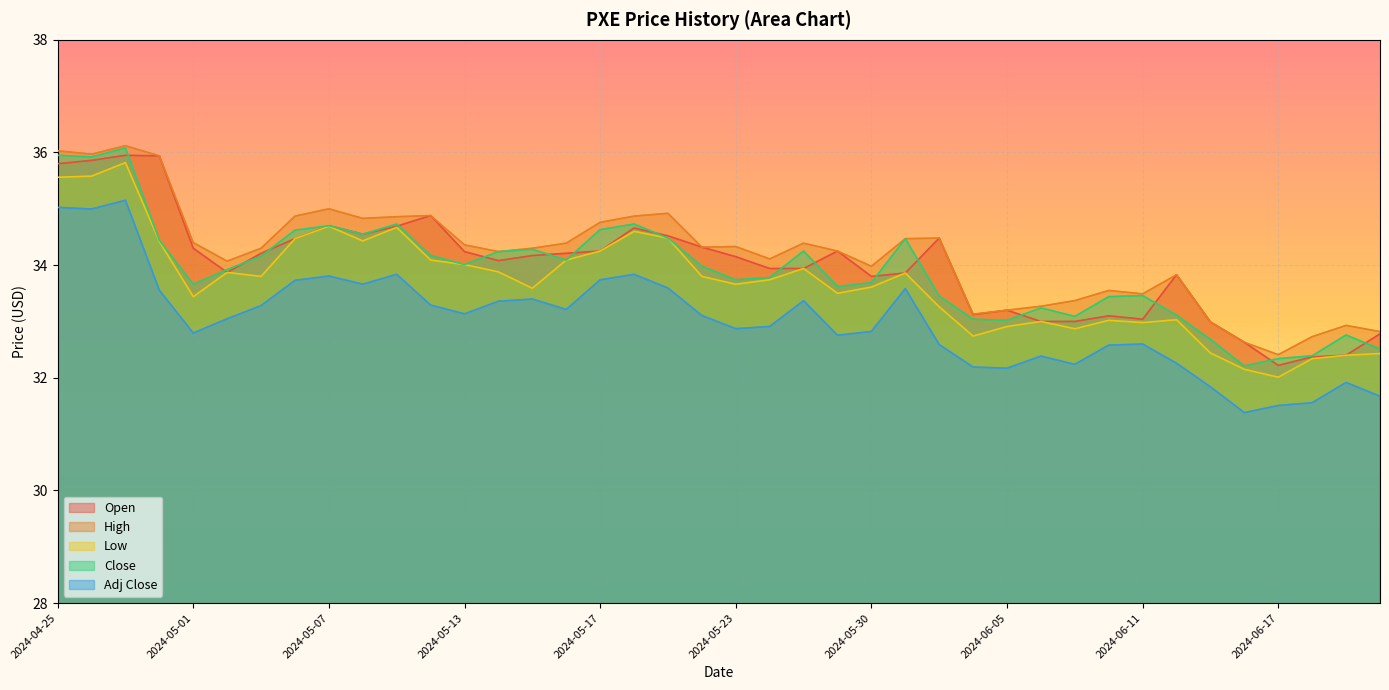

Reading left to right, what are all the values shown in this chart?

Open: 2024-04-25=35.8	2024-04-26=35.9	2024-04-29=36.0	2024-04-30=35.9	2024-05-01=34.3	2024-05-02=33.9	2024-05-03=34.2	2024-05-06=34.5	2024-05-07=34.7	2024-05-08=34.5	2024-05-09=34.7	2024-05-10=34.9	2024-05-13=34.2	2024-05-14=34.1	2024-05-15=34.2	2024-05-16=34.2	2024-05-17=34.2	2024-05-20=34.7	2024-05-21=34.5	2024-05-22=34.3	2024-05-23=34.2	2024-05-24=33.9	2024-05-28=33.9	2024-05-29=34.2	2024-05-30=33.8	2024-05-31=33.9	2024-06-03=34.5	2024-06-04=33.1	2024-06-05=33.2	2024-06-06=33.0	2024-06-07=33.0	2024-06-10=33.1	2024-06-11=33.0	2024-06-12=33.8	2024-06-13=33.0	2024-06-14=32.6	2024-06-17=32.2	2024-06-18=32.4	2024-06-20=32.4	2024-06-21=32.8
High: 2024-04-25=36.0	2024-04-26=36.0	2024-04-29=36.1	2024-04-30=35.9	2024-05-01=34.4	2024-05-02=34.1	2024-05-03=34.3	2024-05-06=34.9	2024-05-07=35.0	2024-05-08=34.8	2024-05-09=34.9	2024-05-10=34.9	2024-05-13=34.4	2024-05-14=34.2	2024-05-15=34.3	2024-05-16=34.4	2024-05-17=34.8	2024-05-20=34.9	2024-05-21=34.9	2024-05-22=34.3	2024-05-23=34.3	2024-05-24=34.1	2024-05-28=34.4	2024-05-29=34.2	2024-05-30=34.0	2024-05-31=34.5	2024-06-03=34.5	2024-06-04=33.1	2024-06-05=33.2	2024-06-06=33.3	2024-06-07=33.4	2024-06-10=33.5	2024-06-11=33.5	2024-06-12=33.8	2024-06-13=33.0	2024-06-14=32.6	2024-06-17=32.4	2024-06-18=32.7	2024-06-20=32.9	2024-06-21=32.8
Low: 2024-04-25=35.6	2024-04-26=35.6	2024-04-29=35.8	2024-04-30=34.4	2024-05-01=33.4	2024-05-02=33.9	2024-05-03=33.8	2024-05-06=34.5	2024-05-07=34.7	2024-05-08=34.4	2024-05-09=34.7	2024-05-10=34.1	2024-05-13=34.0	2024-05-14=33.9	2024-05-15=33.6	2024-05-16=34.1	2024-05-17=34.2	2024-05-20=34.6	2024-05-21=34.5	2024-05-22=33.8	2024-05-23=33.7	2024-05-24=33.7	2024-05-28=33.9	2024-05-29=33.5	2024-05-30=33.6	2024-05-31=33.9	2024-06-03=33.3	2024-06-04=32.7	2024-06-05=32.9	2024-06-06=33.0	2024-06-07=32.9	2024-06-10=33.0	2024-06-11=33.0	2024-06-12=33.0	2024-06-13=32.4	2024-06-14=32.2	2024-06-17=32.0	2024-06-18=32.3	2024-06-20=32.4	2024-06-21=32.4
Close: 2024-04-25=36.0	2024-04-26=35.9	2024-04-29=36.1	2024-04-30=34.4	2024-05-01=33.7	2024-05-02=33.9	2024-05-03=34.2	2024-05-06=34.6	2024-05-07=34.7	2024-05-08=34.5	2024-05-09=34.7	2024-05-10=34.2	2024-05-13=34.0	2024-05-14=34.2	2024-05-15=34.3	2024-05-16=34.1	2024-05-17=34.6	2024-05-20=34.7	2024-05-21=34.5	2024-05-22=34.0	2024-05-23=33.7	2024-05-24=33.8	2024-05-28=34.2	2024-05-29=33.6	2024-05-30=33.7	2024-05-31=34.5	2024-06-03=33.5	2024-06-04=33.0	2024-06-05=33.0	2024-06-06=33.2	2024-06-07=33.1	2024-06-10=33.4	2024-06-11=33.5	2024-06-12=33.1	2024-06-13=32.7	2024-06-14=32.2	2024-06-17=32.3	2024-06-18=32.4	2024-06-20=32.8	2024-06-21=32.5
Adj Close: 2024-04-25=35.0	2024-04-26=35.0	2024-04-29=35.2	2024-04-30=33.6	2024-05-01=32.8	2024-05-02=33.0	2024-05-03=33.3	2024-05-06=33.7	2024-05-07=33.8	2024-05-08=33.7	2024-05-09=33.8	2024-05-10=33.3	2024-05-13=33.1	2024-05-14=33.4	2024-05-15=33.4	2024-05-16=33.2	2024-05-17=33.7	2024-05-20=33.8	2024-05-21=33.6	2024-05-22=33.1	2024-05-23=32.9	2024-05-24=32.9	2024-05-28=33.4	2024-05-29=32.8	2024-05-30=32.8	2024-05-31=33.6	2024-06-03=32.6	2024-06-04=32.2	2024-06-05=32.2	2024-06-06=32.4	2024-06-07=32.2	2024-06-10=32.6	2024-06-11=32.6	2024-06-12=32.3	2024-06-13=31.8	2024-06-14=31.4	2024-06-17=31.5	2024-06-18=31.6	2024-06-20=31.9	2024-06-21=31.7